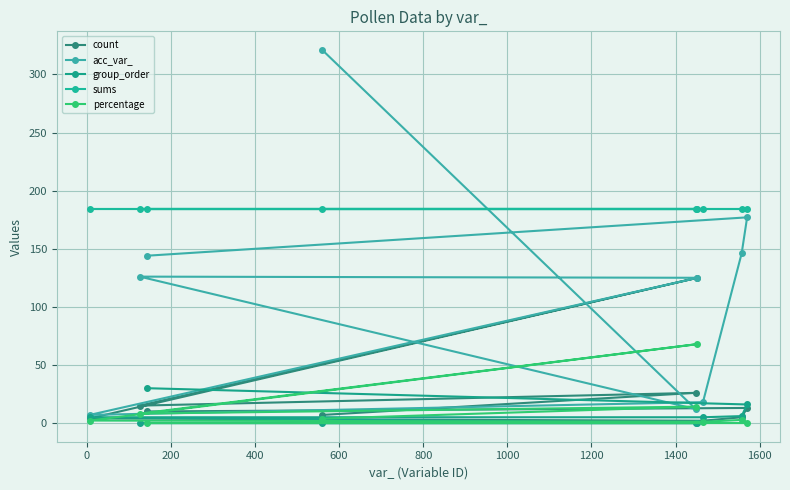

What value does the acc_var_ series have at 400?

125.0